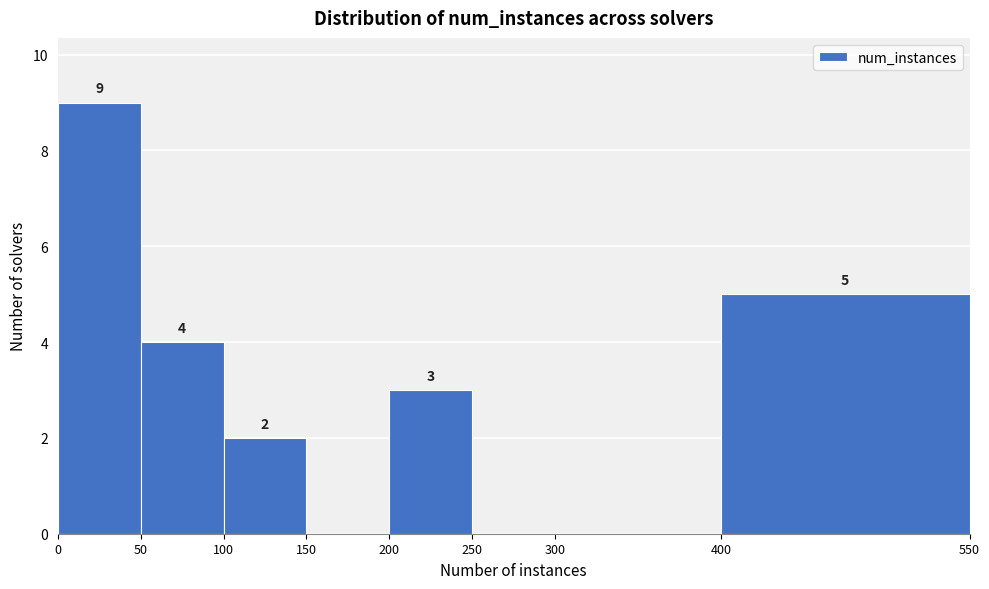

Over which range of the x-axis is the bar tallest?

0 to 50